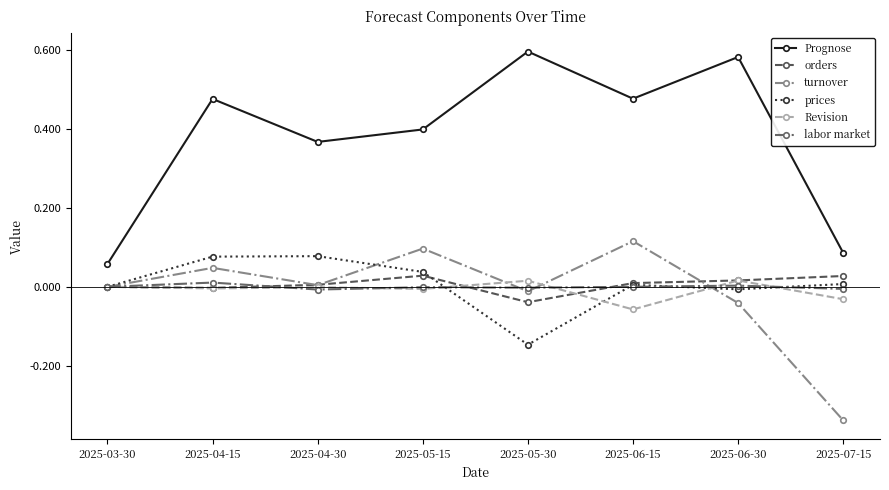

Which series has the largest range (max minus min)?

Prognose